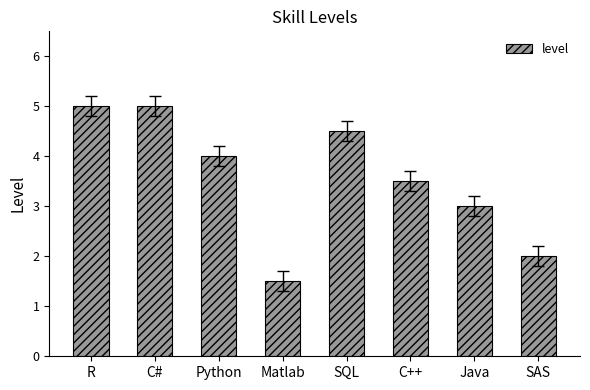

Count the values in the range 3 to 5.

6